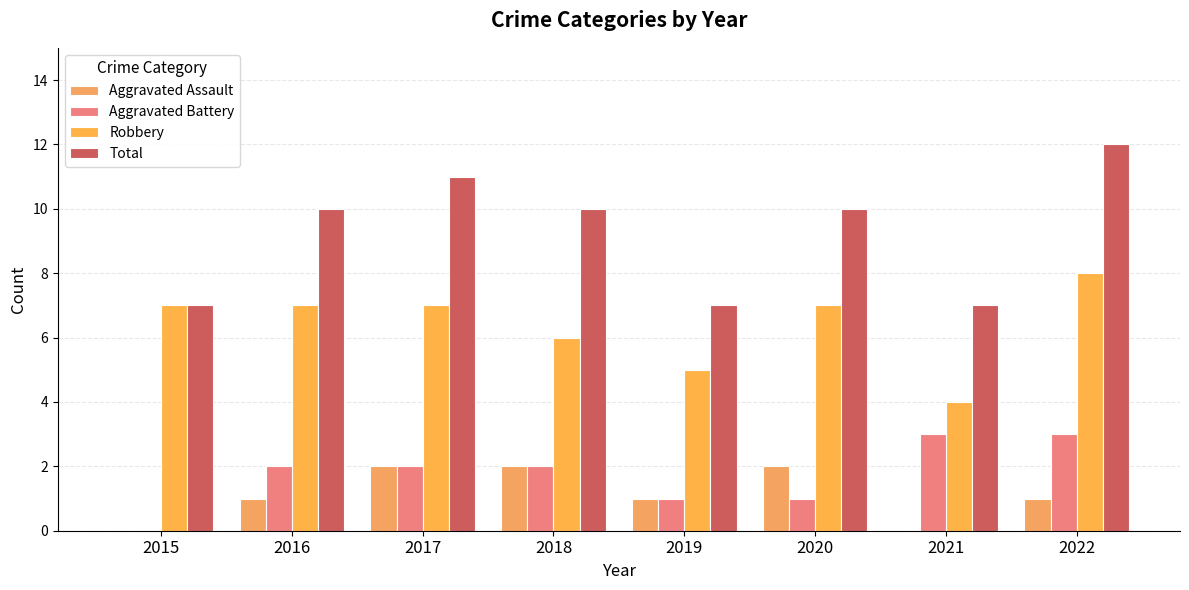

What is the value of the Total bar at the 1st from the left?

7